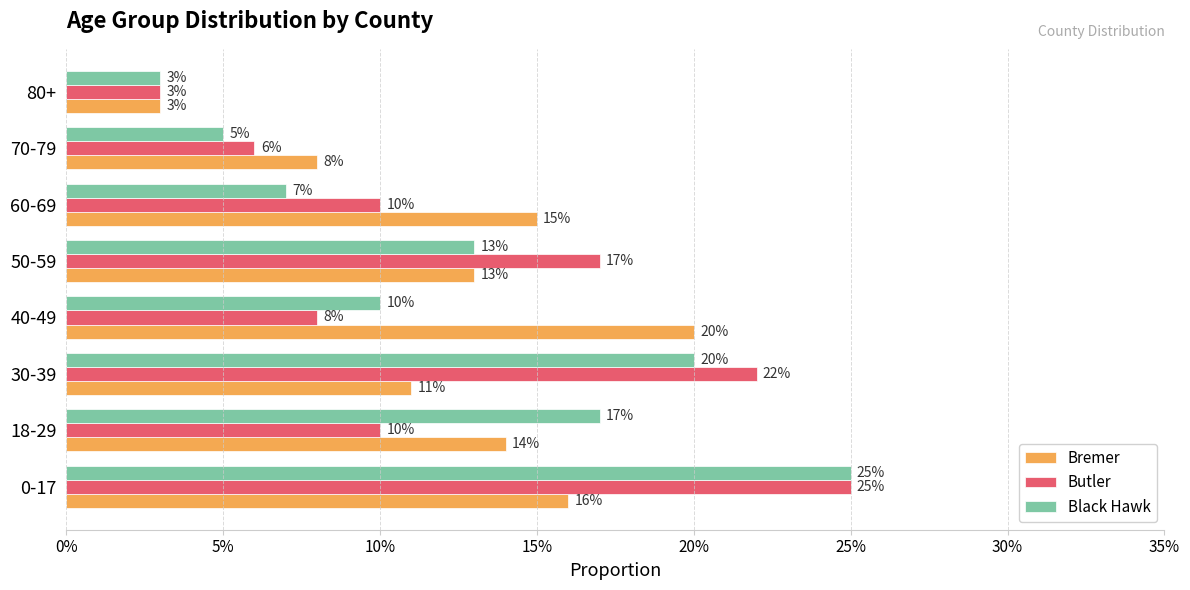

Which series has the largest total across all categories?

Butler